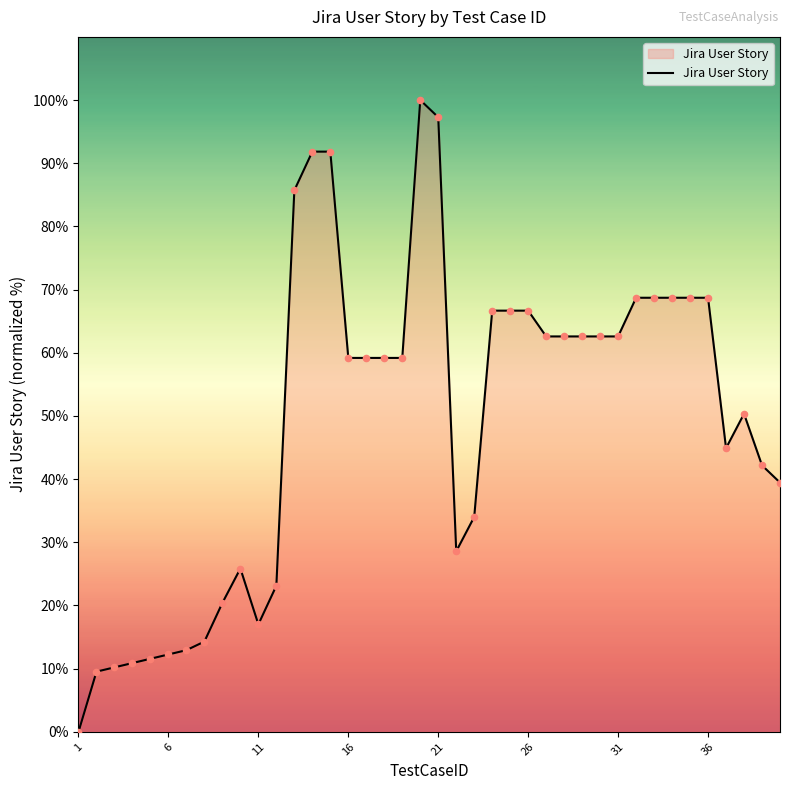

What is the difference between the maximum and minimum values?

100.0